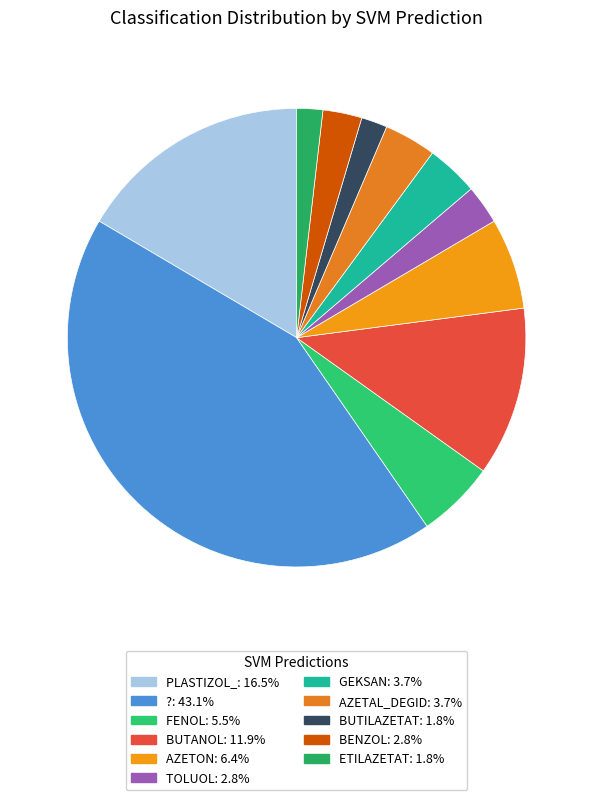

How many segments does this pie chart have?

11